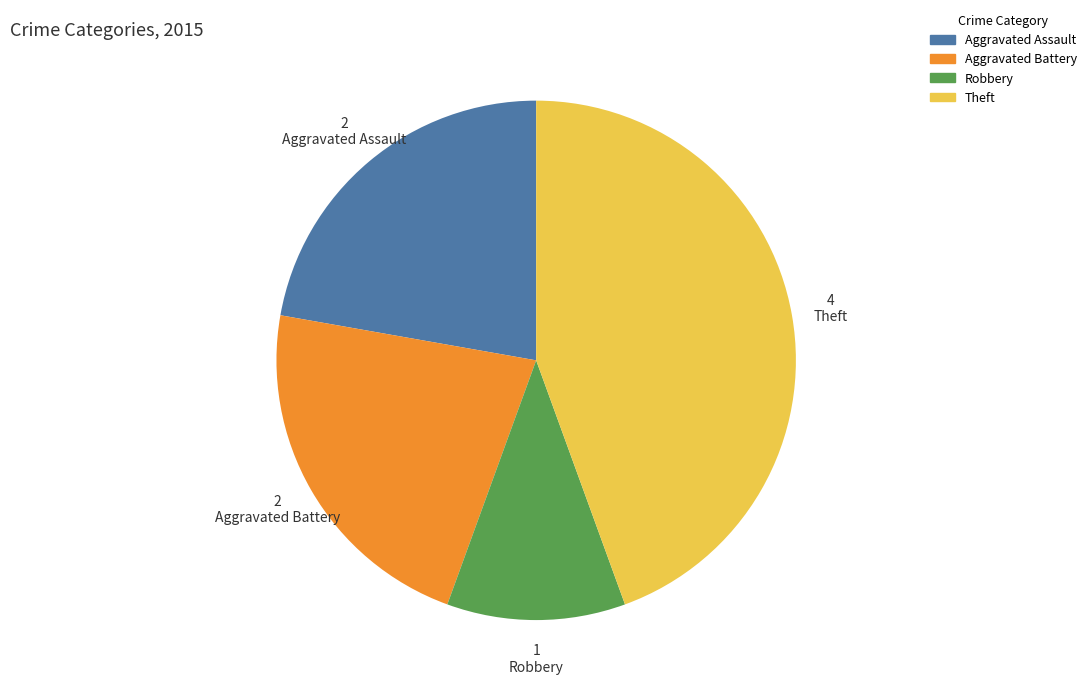

Which has a higher value, Robbery or Theft?

Theft